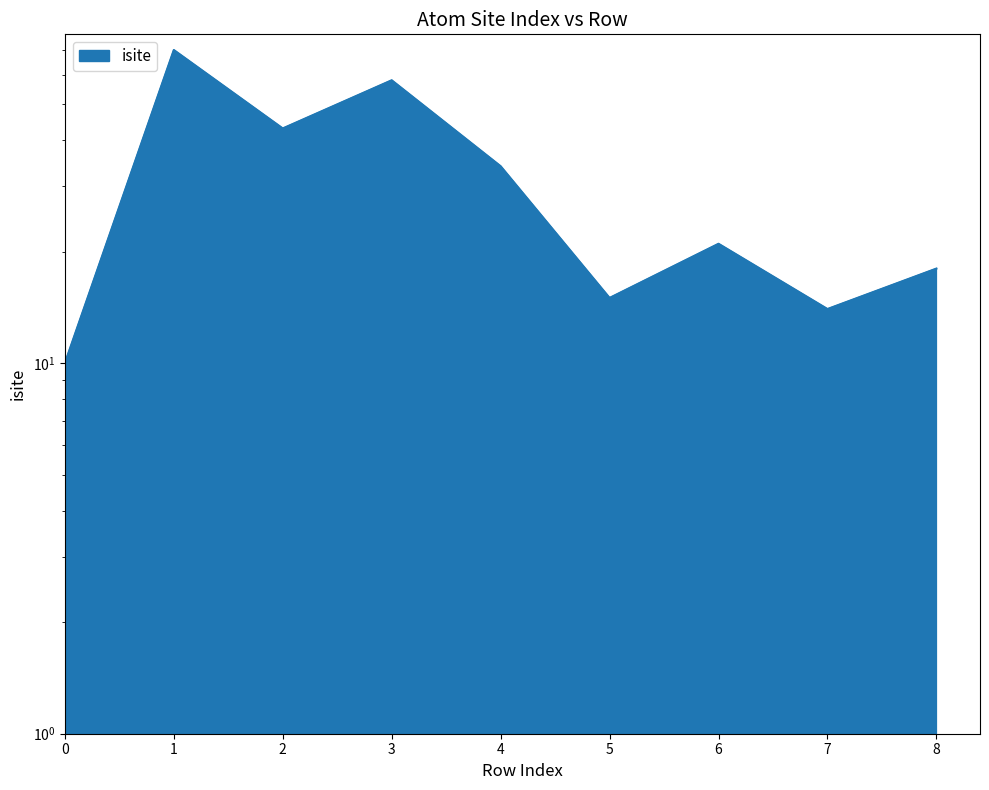

What is the greatest value displayed?

70